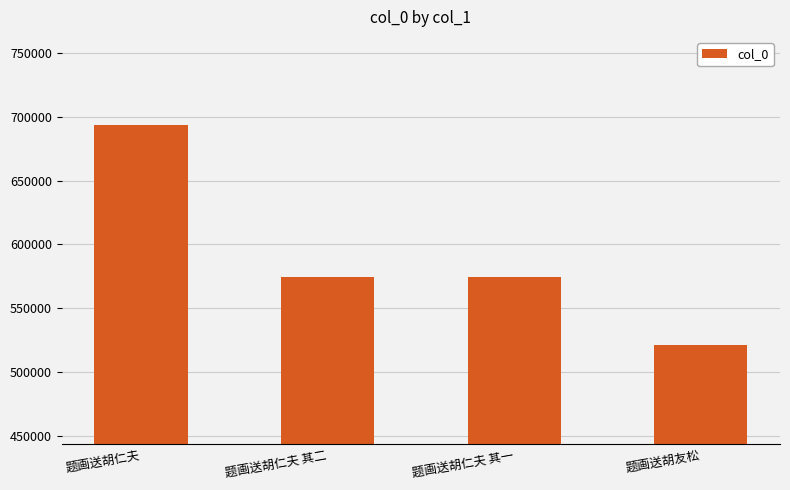

What is the change in value from 题画送胡仁夫 其二 to 题画送胡仁夫 其一?

-1